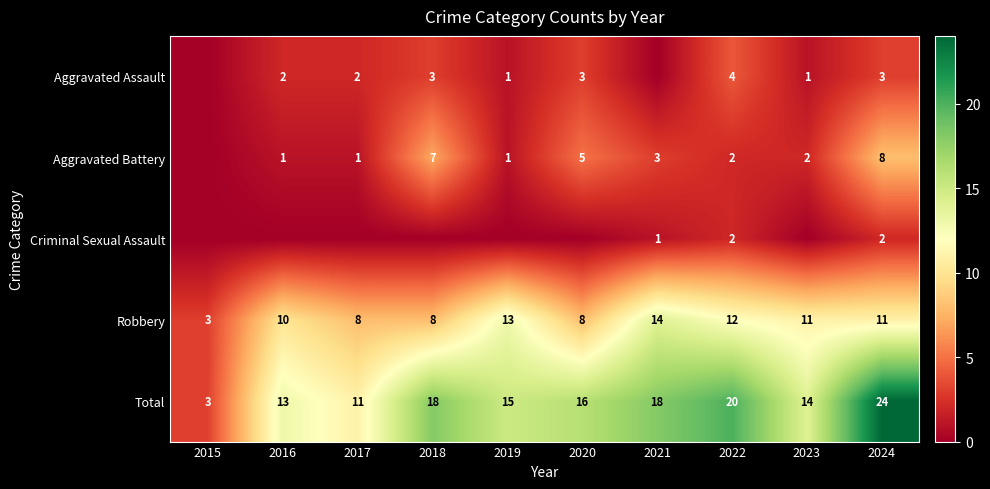

The value of Total at 2022 is 9. True or false?

False